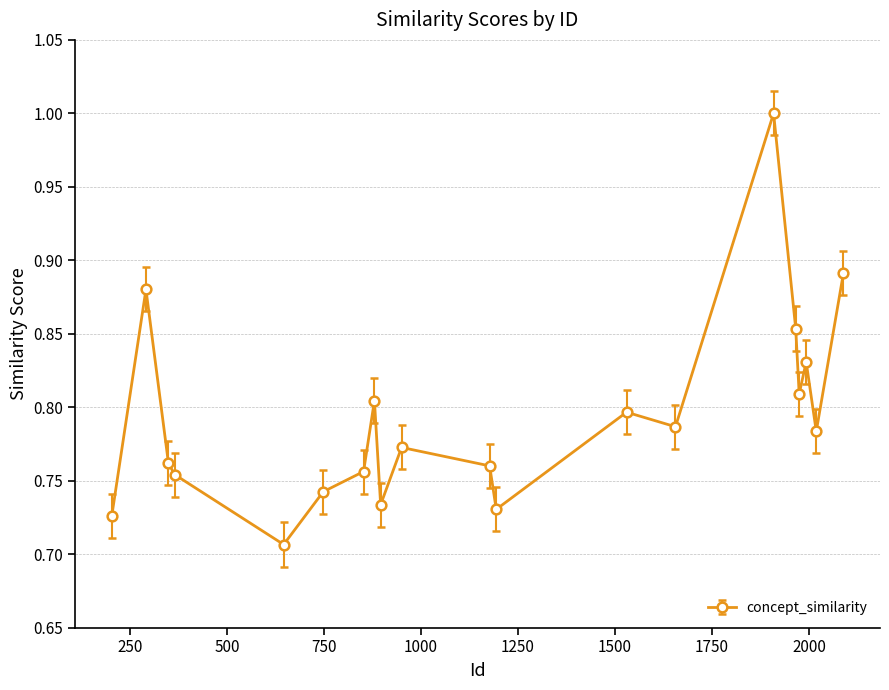

What is the greatest value displayed?

1.0